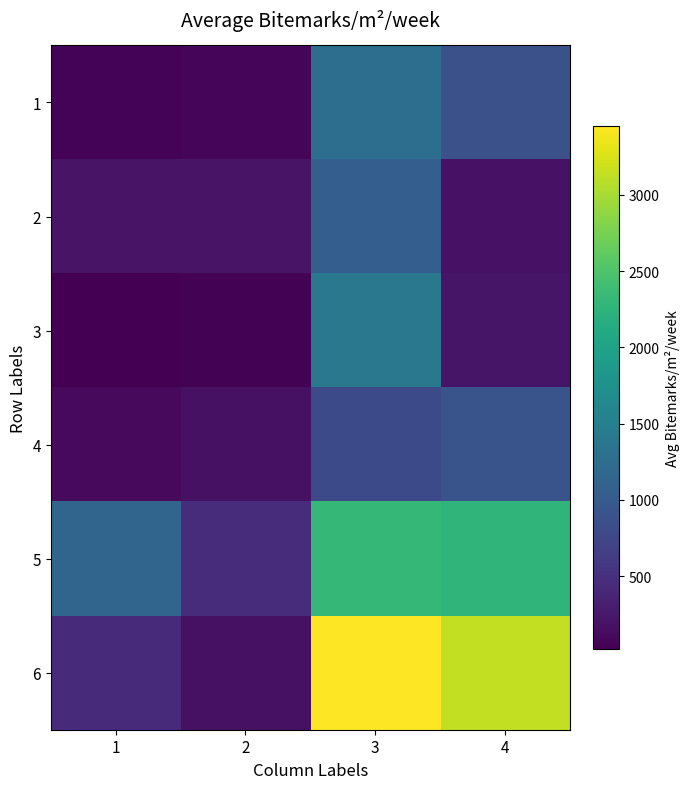

What is the difference between the second highest and minimum values in the 4 series?

686.1